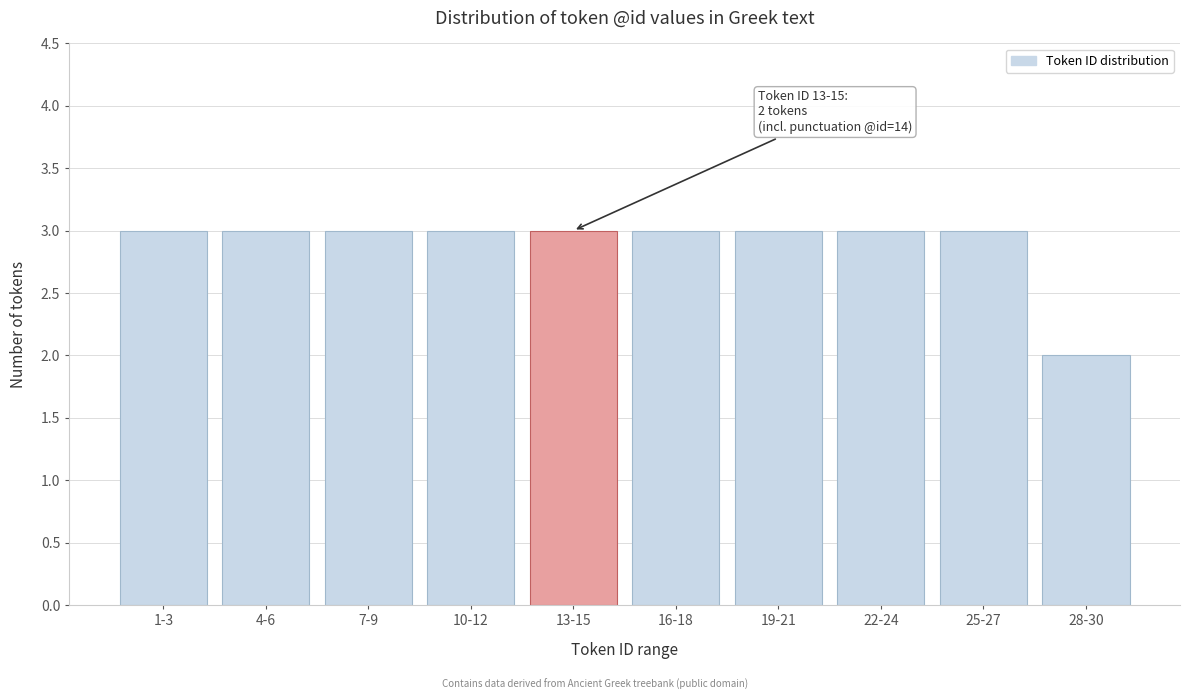

Reading left to right, extract all data points from this chart.

3	3	3	3	3	3	3	3	3	2